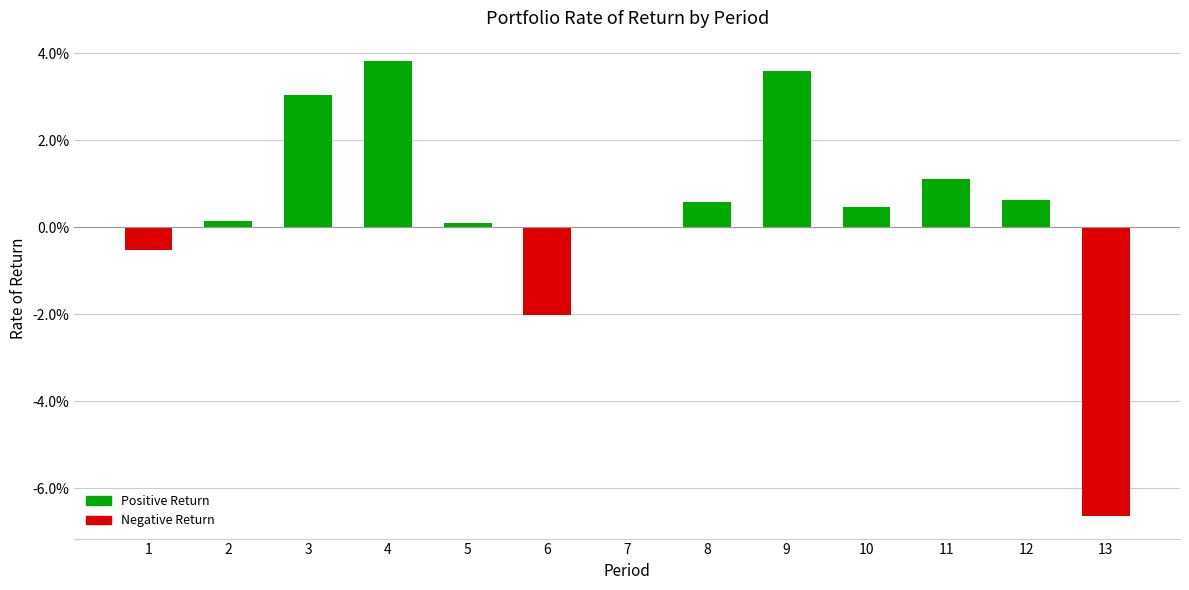

Where is the data nearest to the value 0?

7